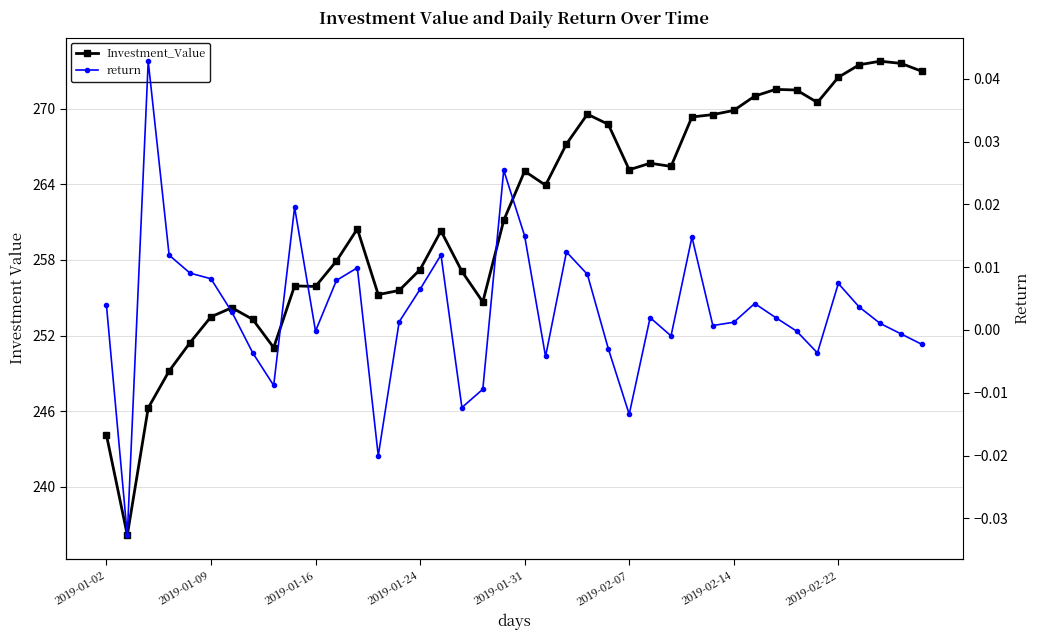

At how many categories does at least one series exceed 158?

40